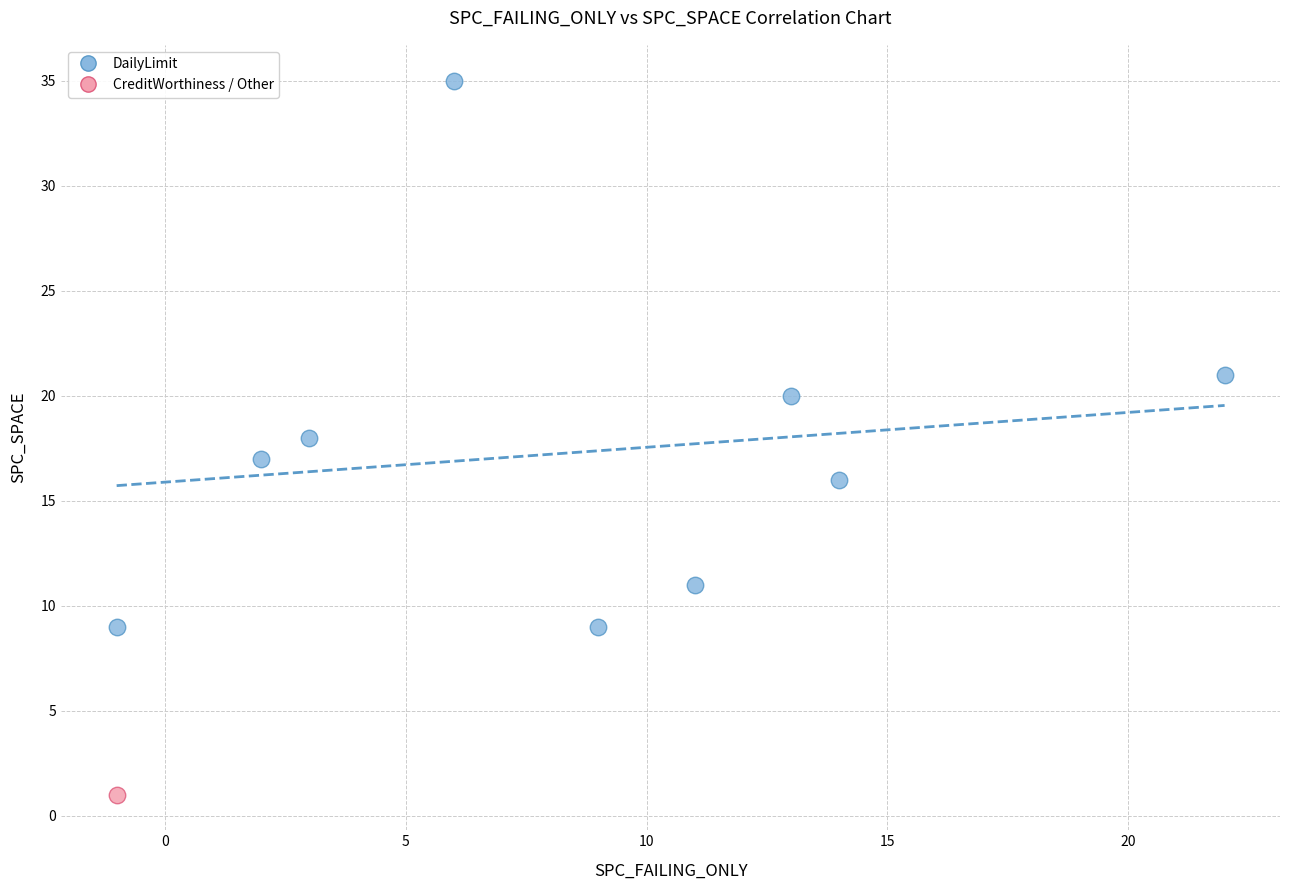

What are all the series names shown in the legend?

DailyLimit, CreditWorthiness / Other